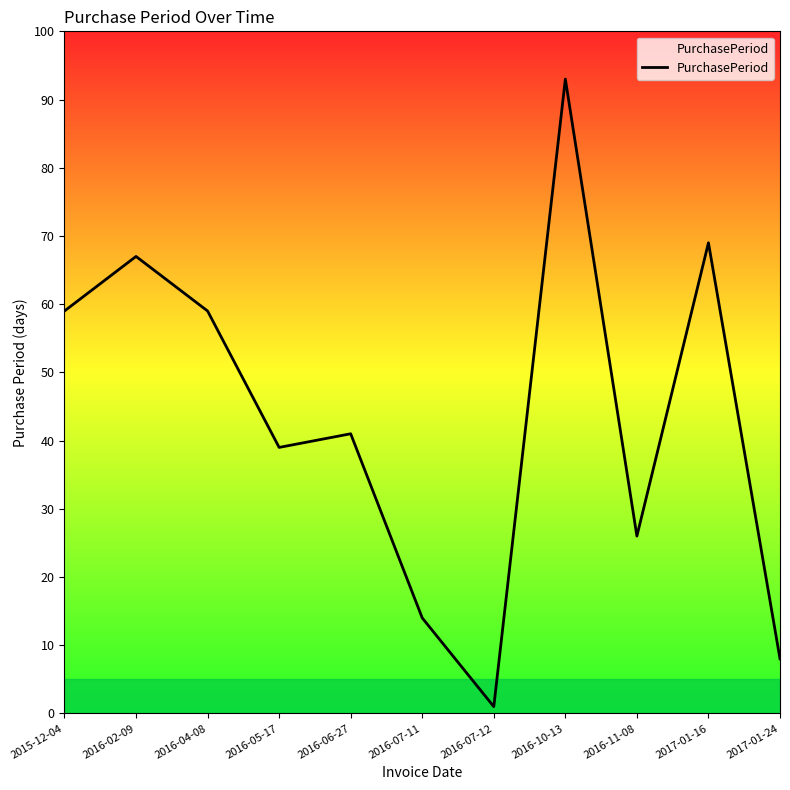

How many lines are shown in the chart?

1